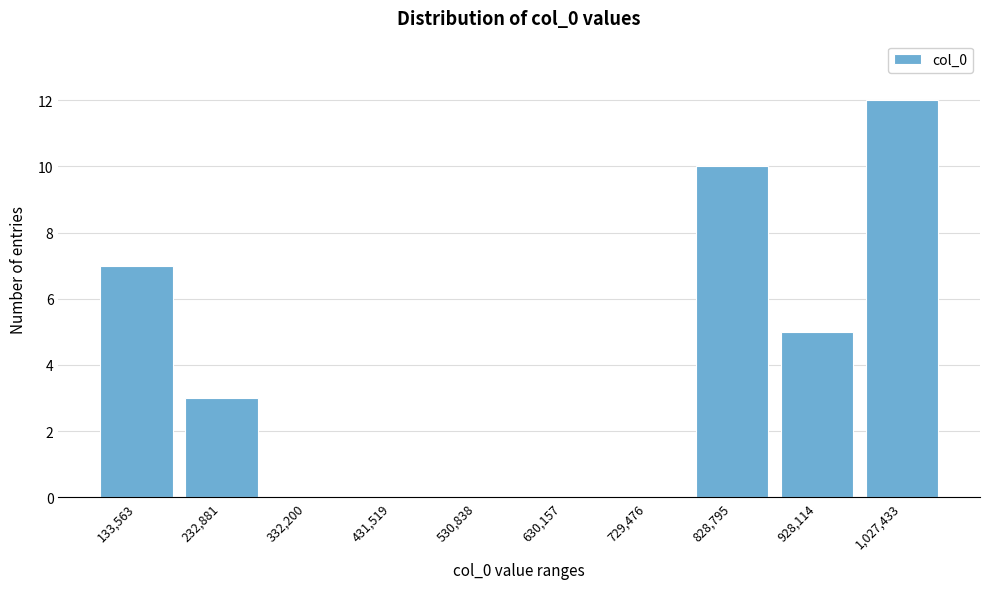

Reading left to right, list all the values displayed in this chart.

133,563=7	232,881=3	332,200=0	431,519=0	530,838=0	630,157=0	729,476=0	828,795=10	928,114=5	1,027,433=12